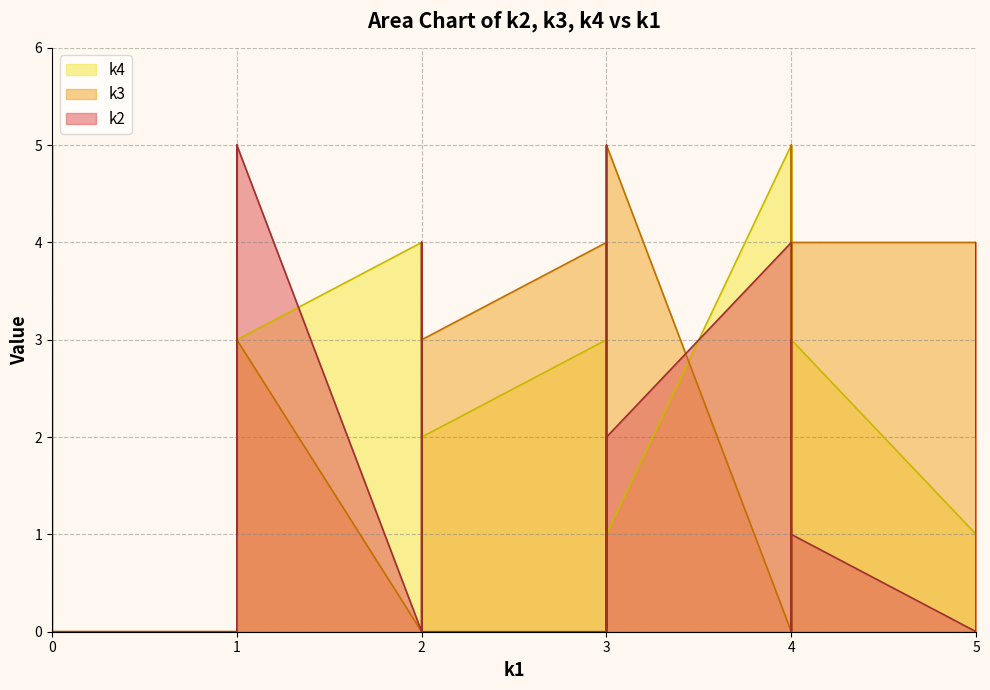

List the series in order of their peak value, highest first.

k2, k3, k4